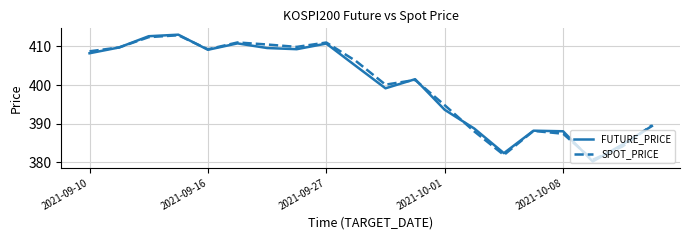

Which series has the largest range (max minus min)?

FUTURE_PRICE